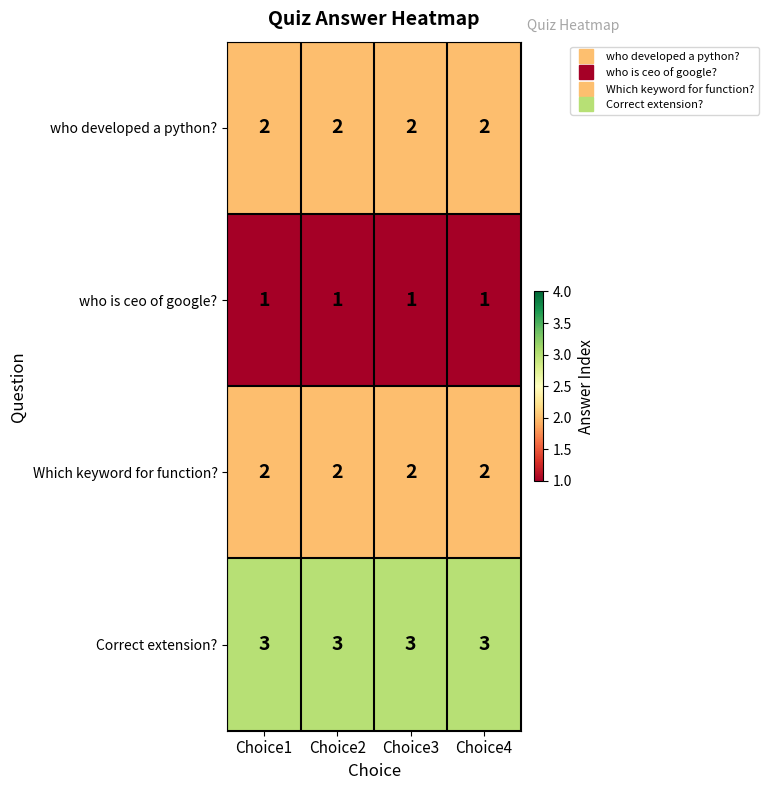

What is the maximum value shown in the chart?

3